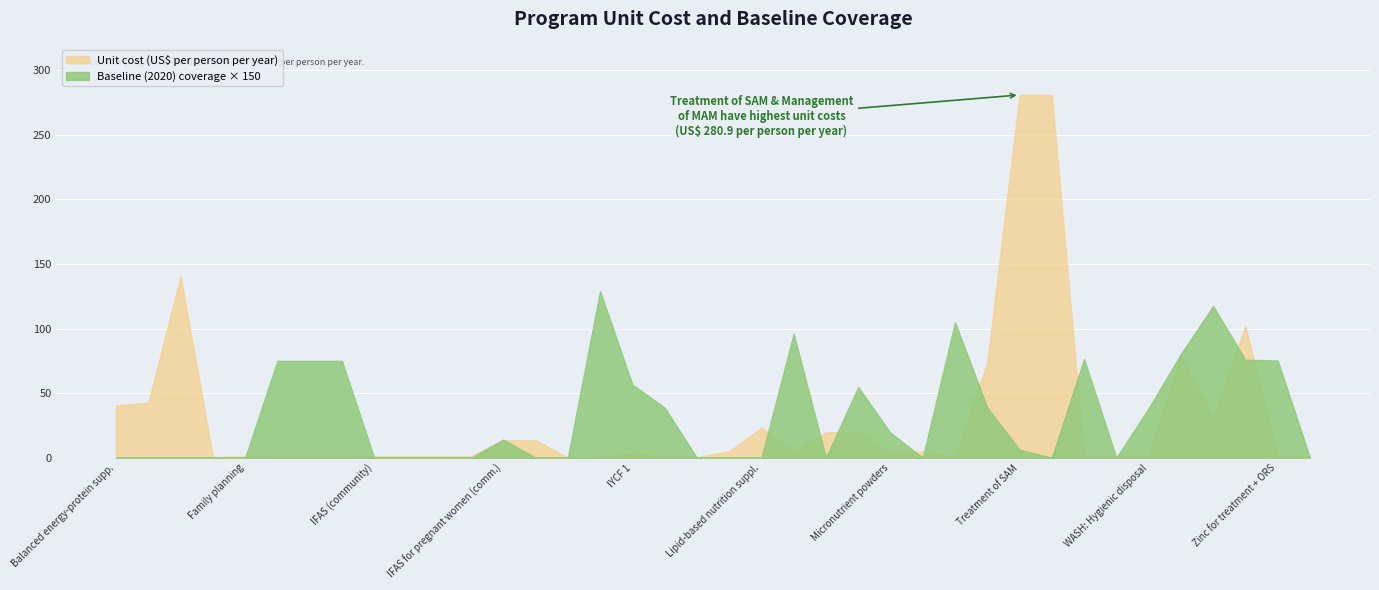

What is the minimum value for unit_cost?

0.1